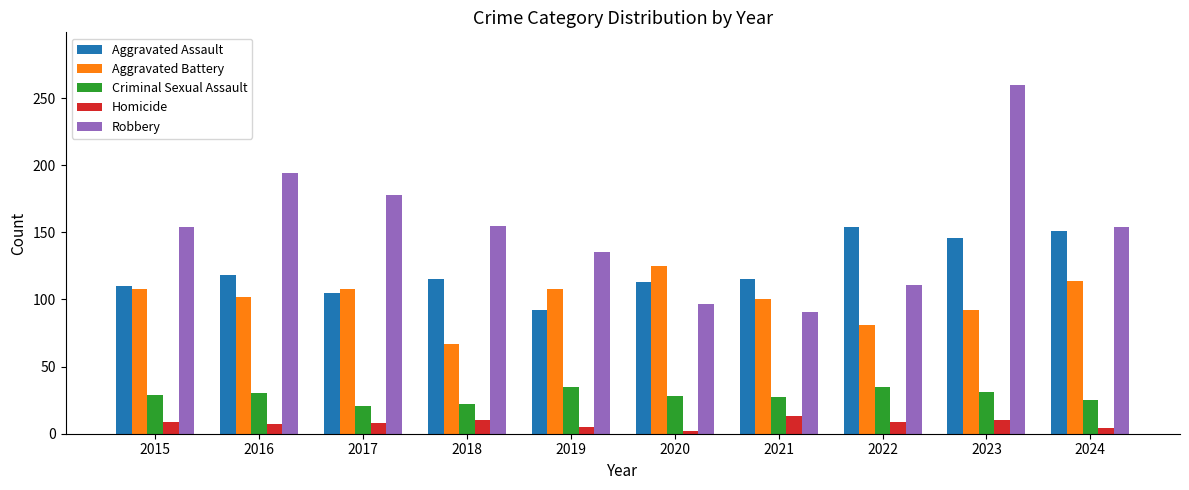

Which series has the largest range (max minus min)?

Robbery